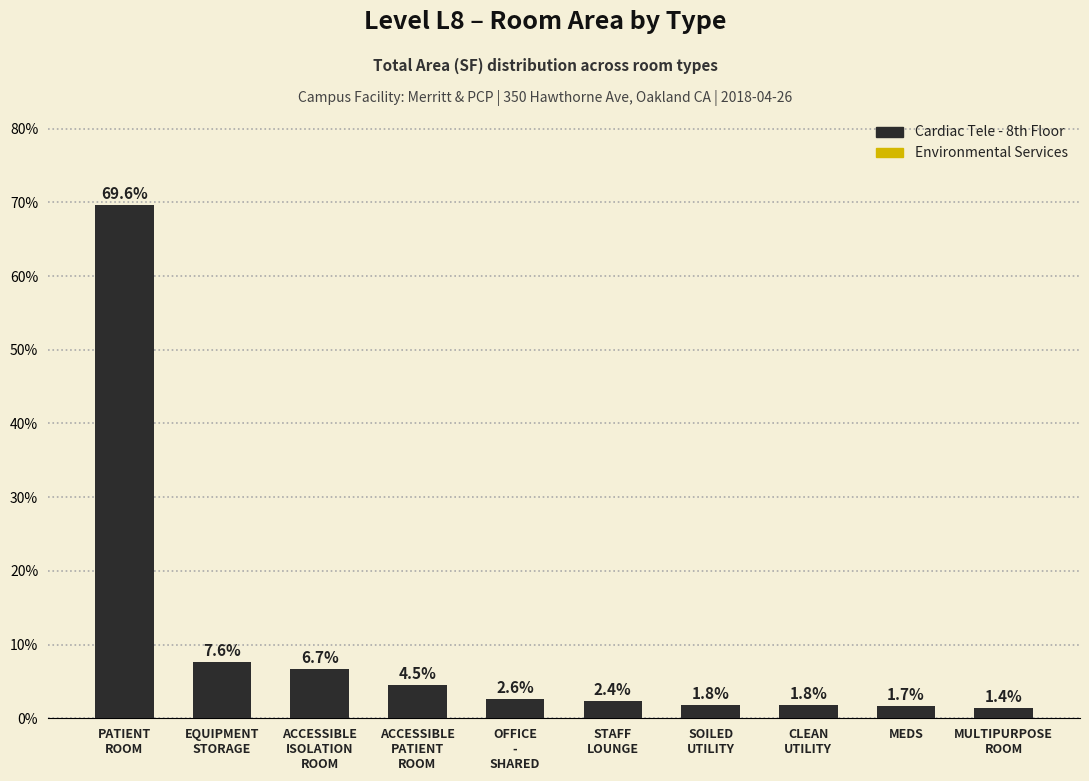

What is the maximum value shown in the chart?

69.6